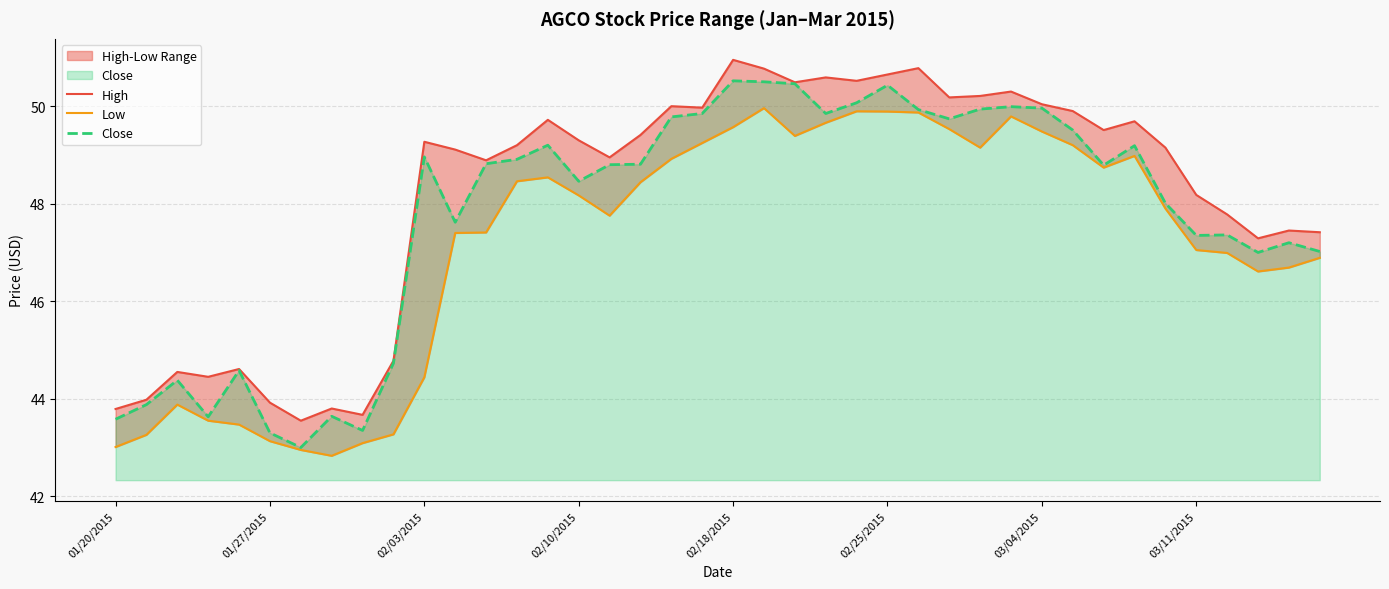

Does the chart have visible grid lines?

Yes